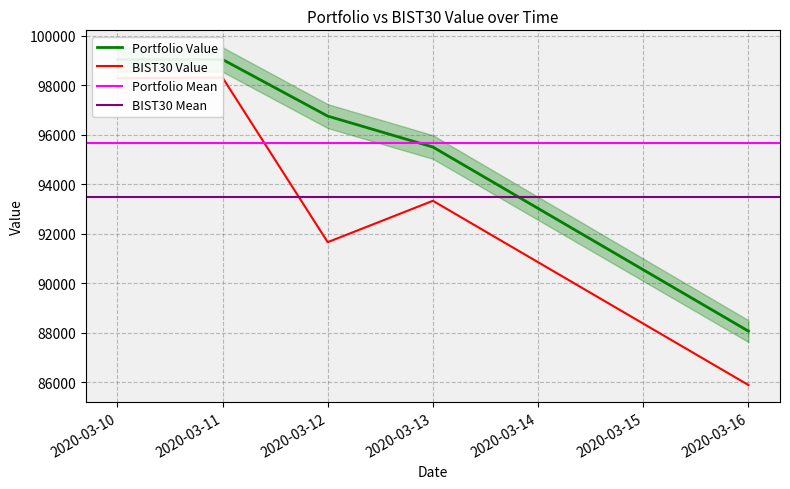

How many categories are shown in the chart?

5